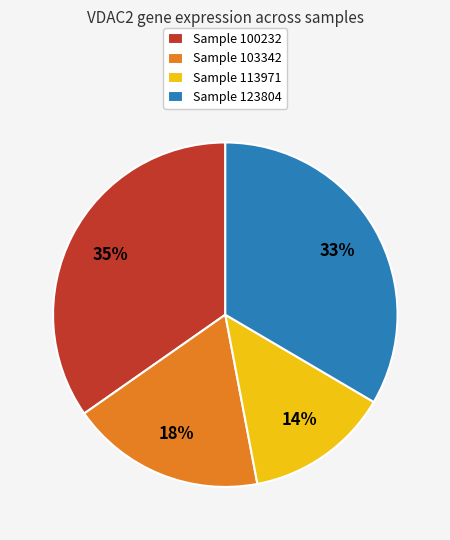

To the nearest percent, what is the difference between the Sample 113971 and Sample 100232 slice percentages?

21%